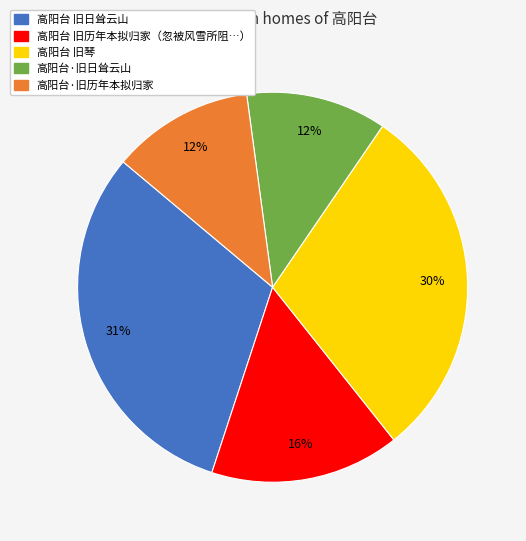

Which category has the biggest portion of the pie?

高阳台 旧日耸云山